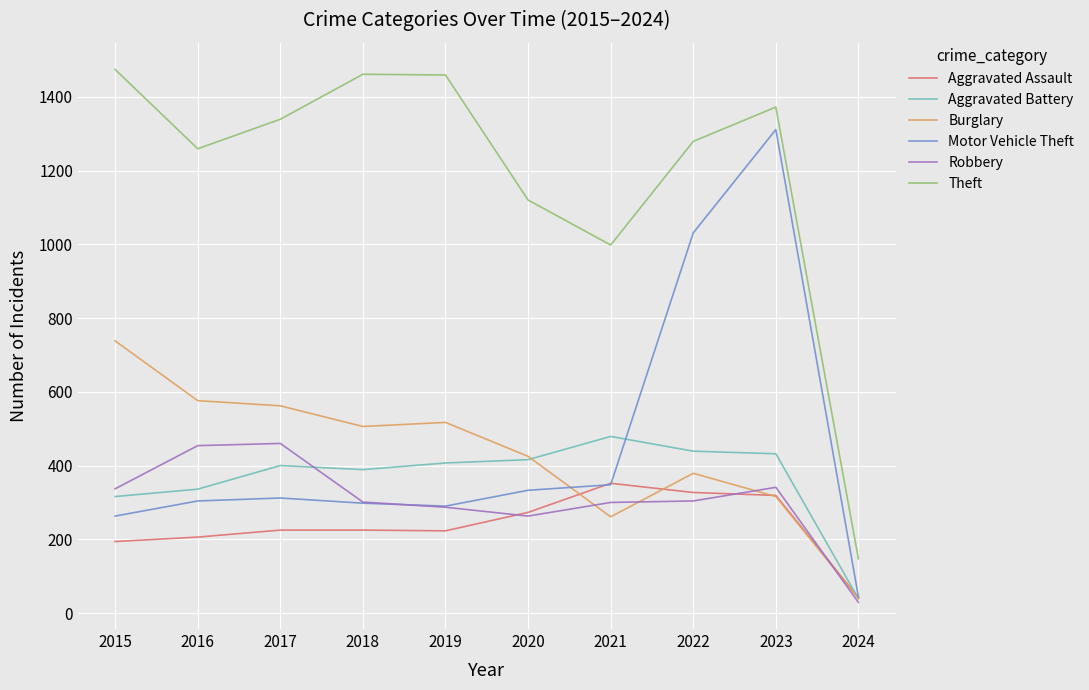

True or false: Theft and Motor Vehicle Theft cross at least once.

False